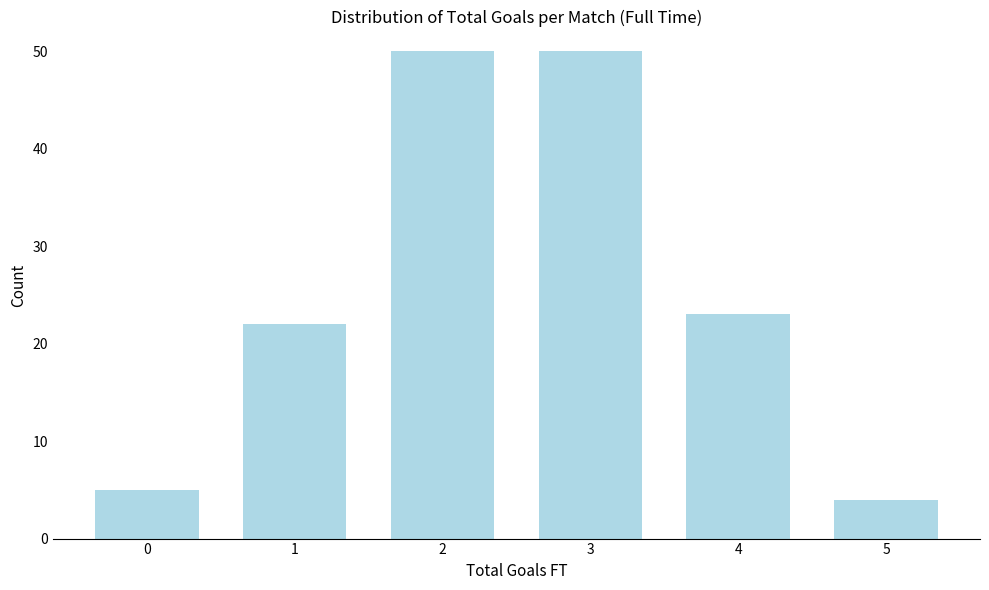

Reading left to right, list all the values displayed in this chart.

5	22	50	50	23	4